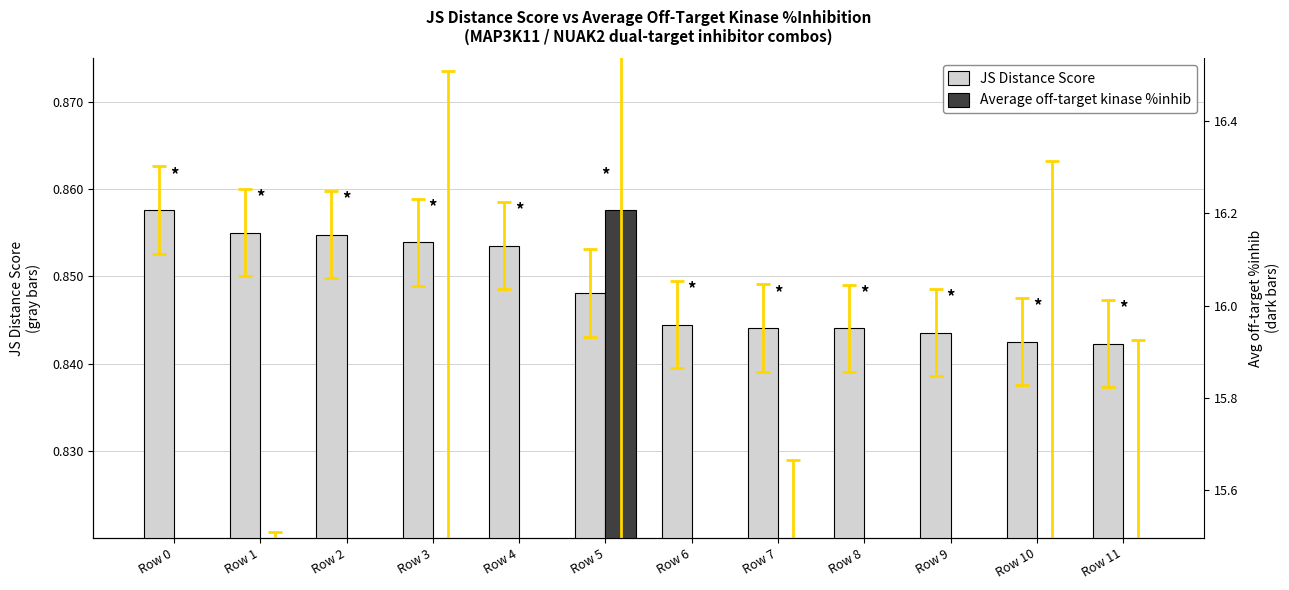

At which category is the sum across all series the highest?

Row 5